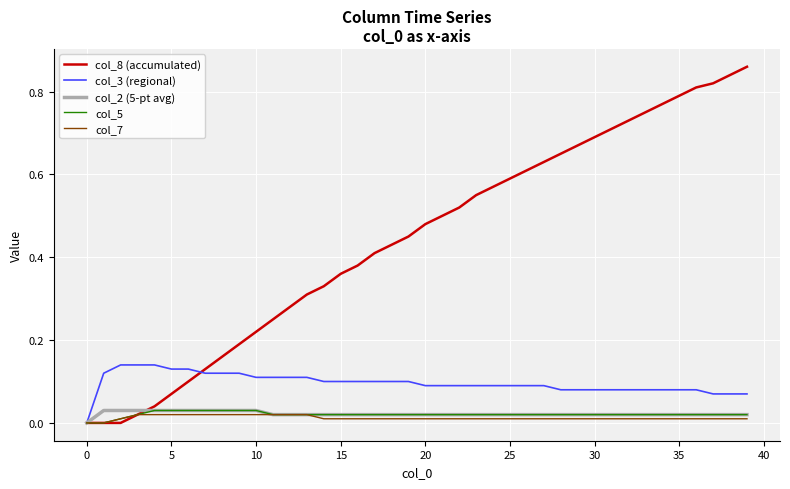

Which series has the largest range (max minus min)?

col_8 (accumulated)